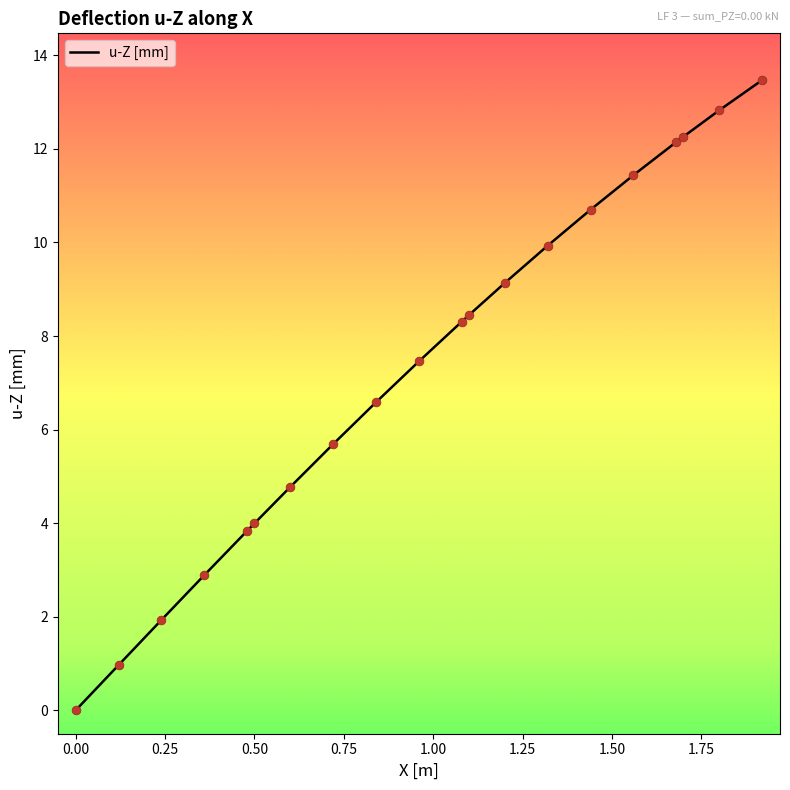

What is the greatest value displayed?

13.5